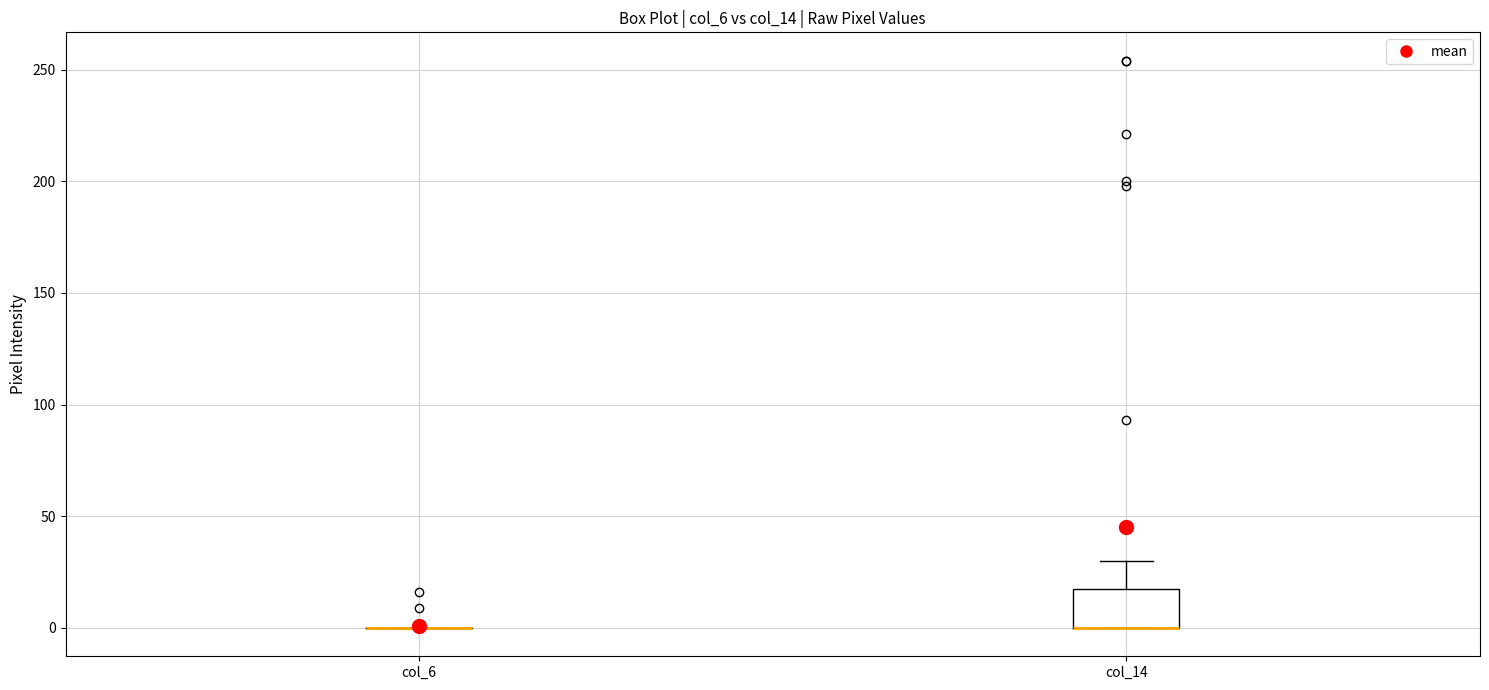

Comparing the boxes themselves (not the whiskers), which one is the tallest?

col_14